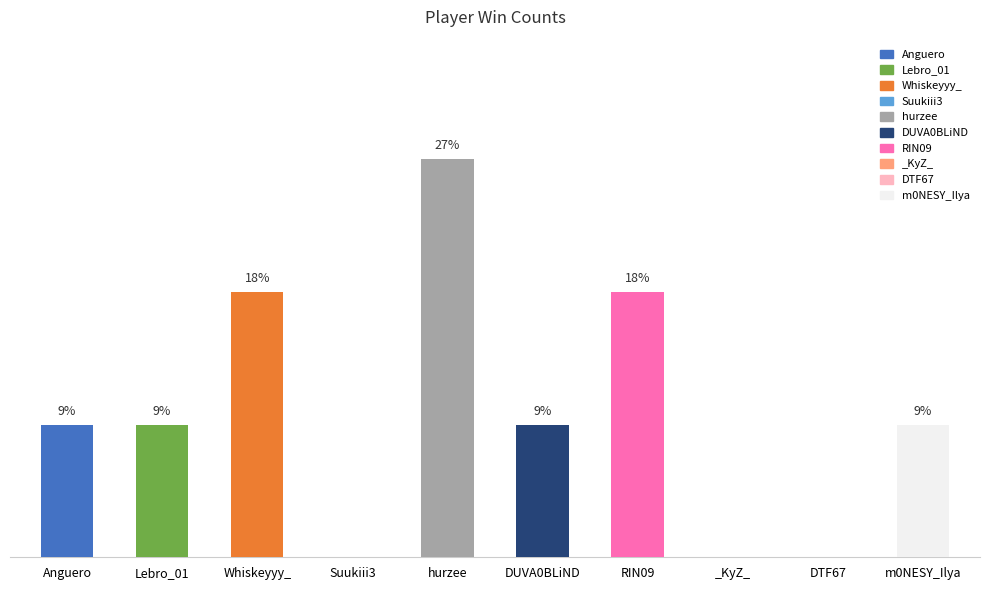

Reading left to right, what are all the values shown in this chart?

1	1	2	0	3	1	2	0	0	1